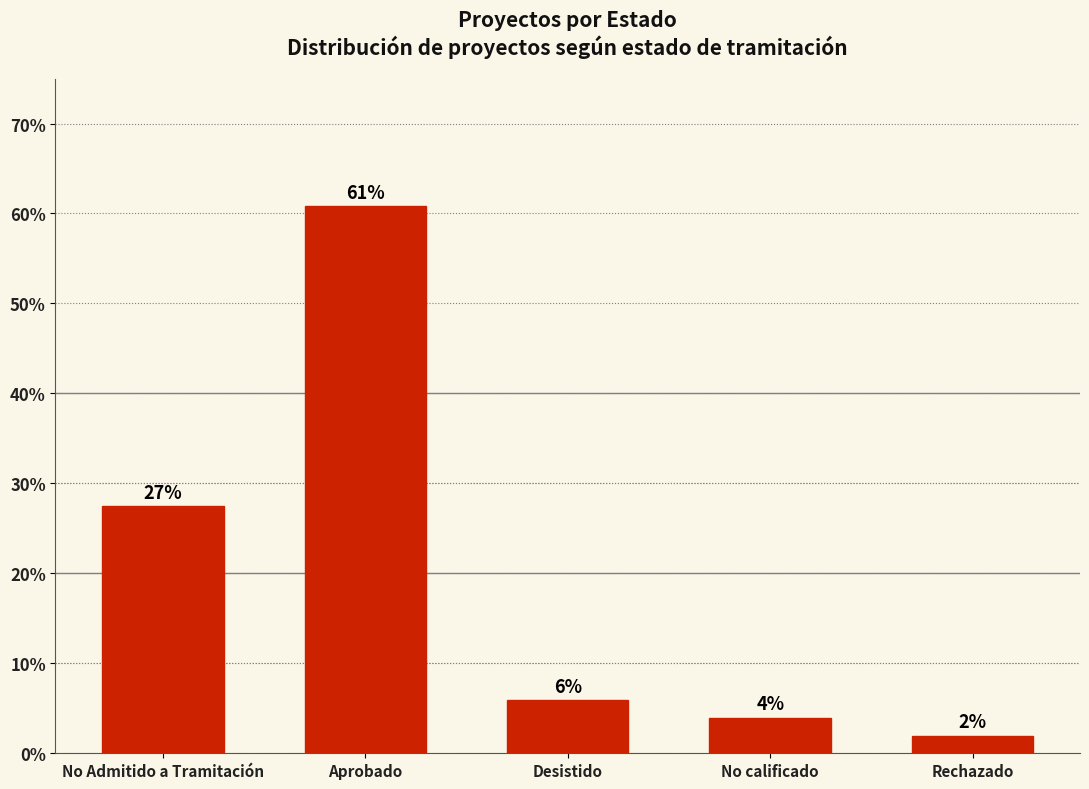

What is the minimum value shown in the chart?

2.0